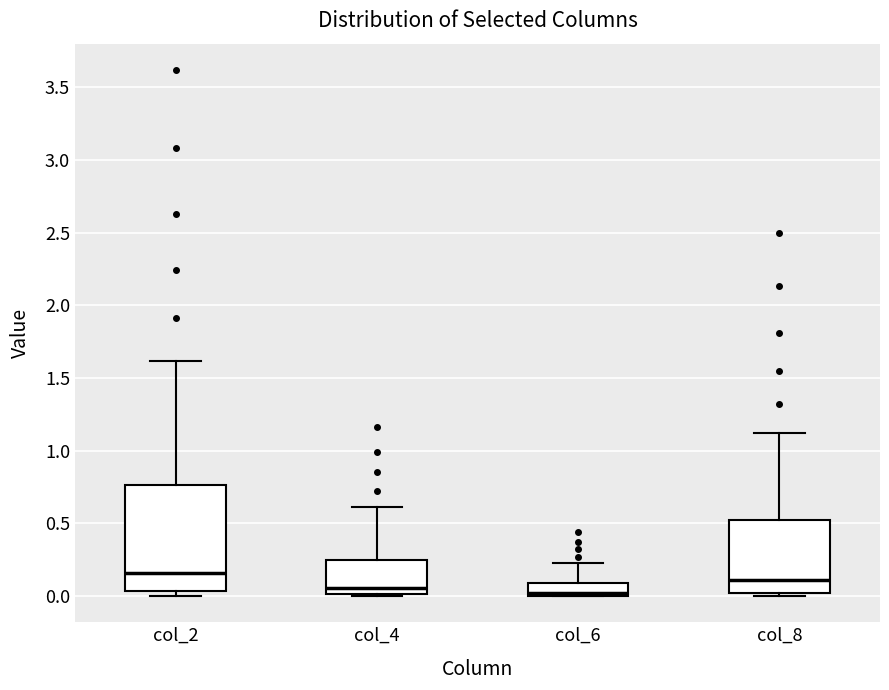

Which box has the highest median line?

col_2